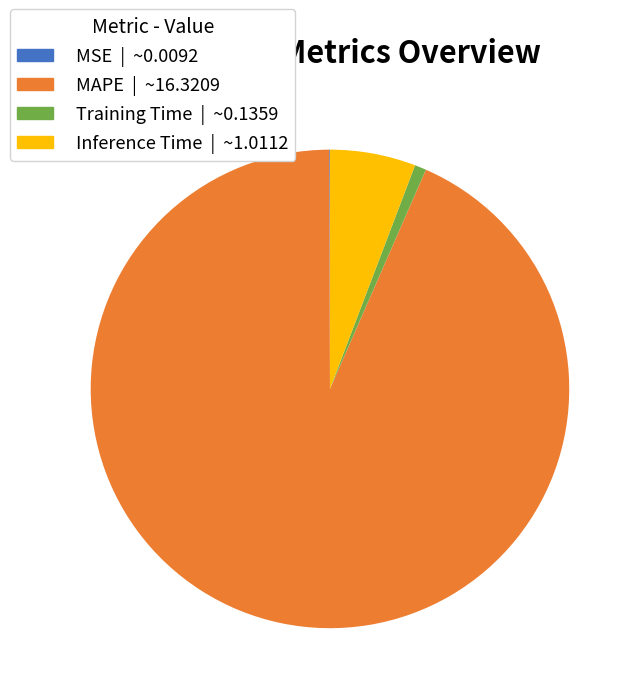

The Training Time slice represents 1% of the pie. True or false?

True